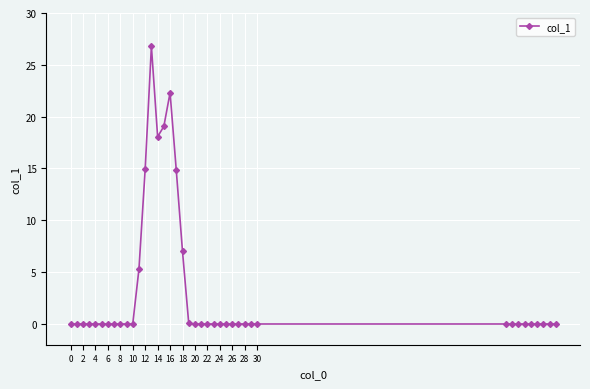

True or false: the data has more than 0 interior local peaks.

True